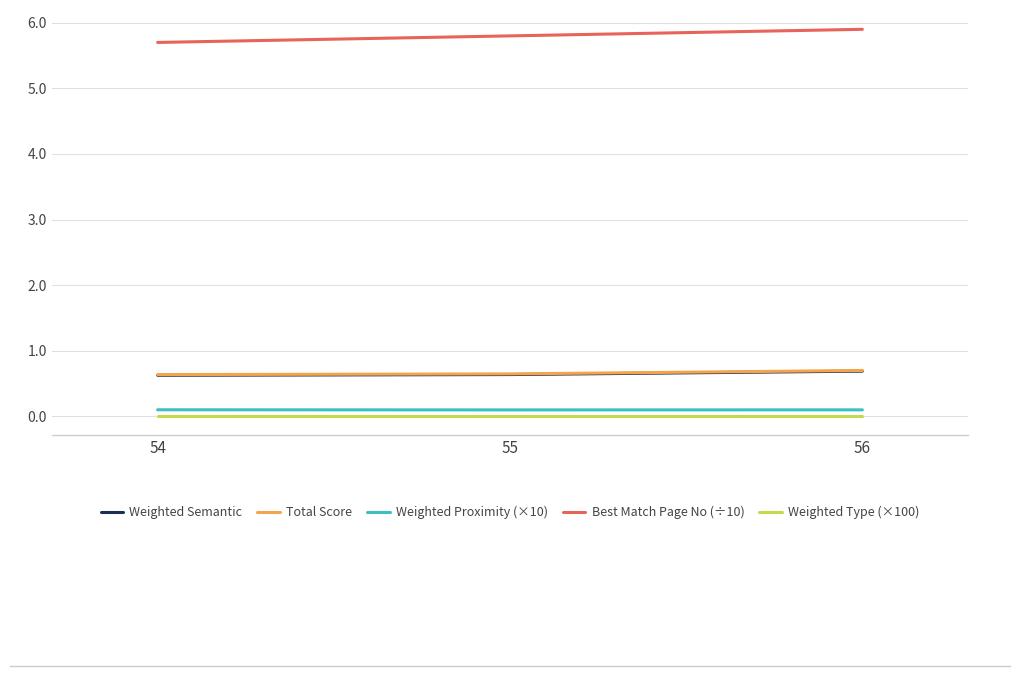

Is the value of Best Match Page No (÷10) at 54 greater than the value of Total Score at 54?

Yes